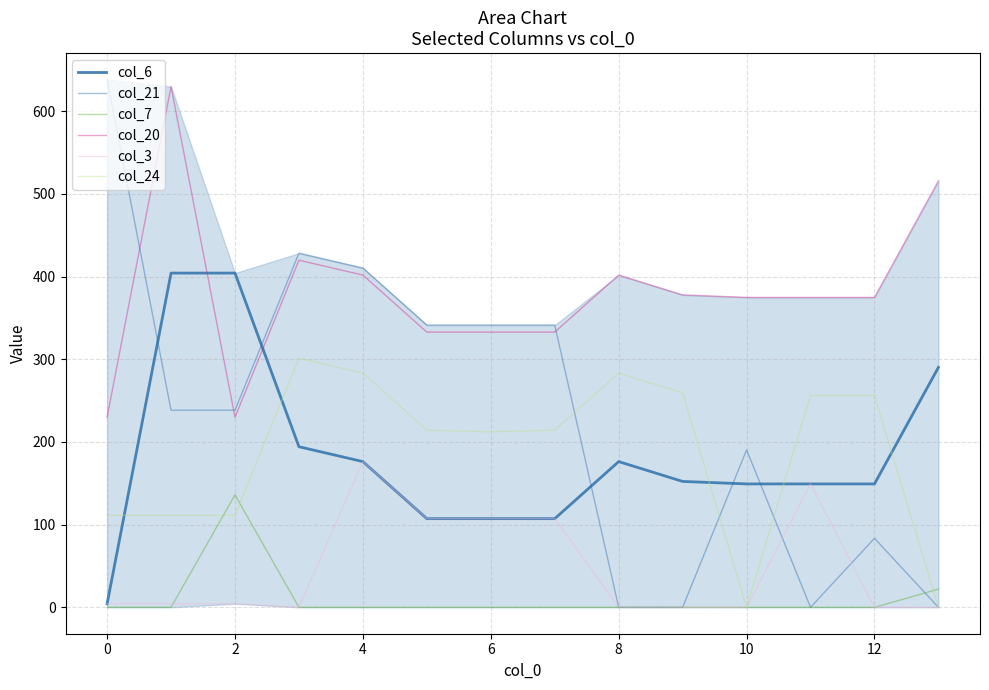

Which series has the widest spread of values?

col_21